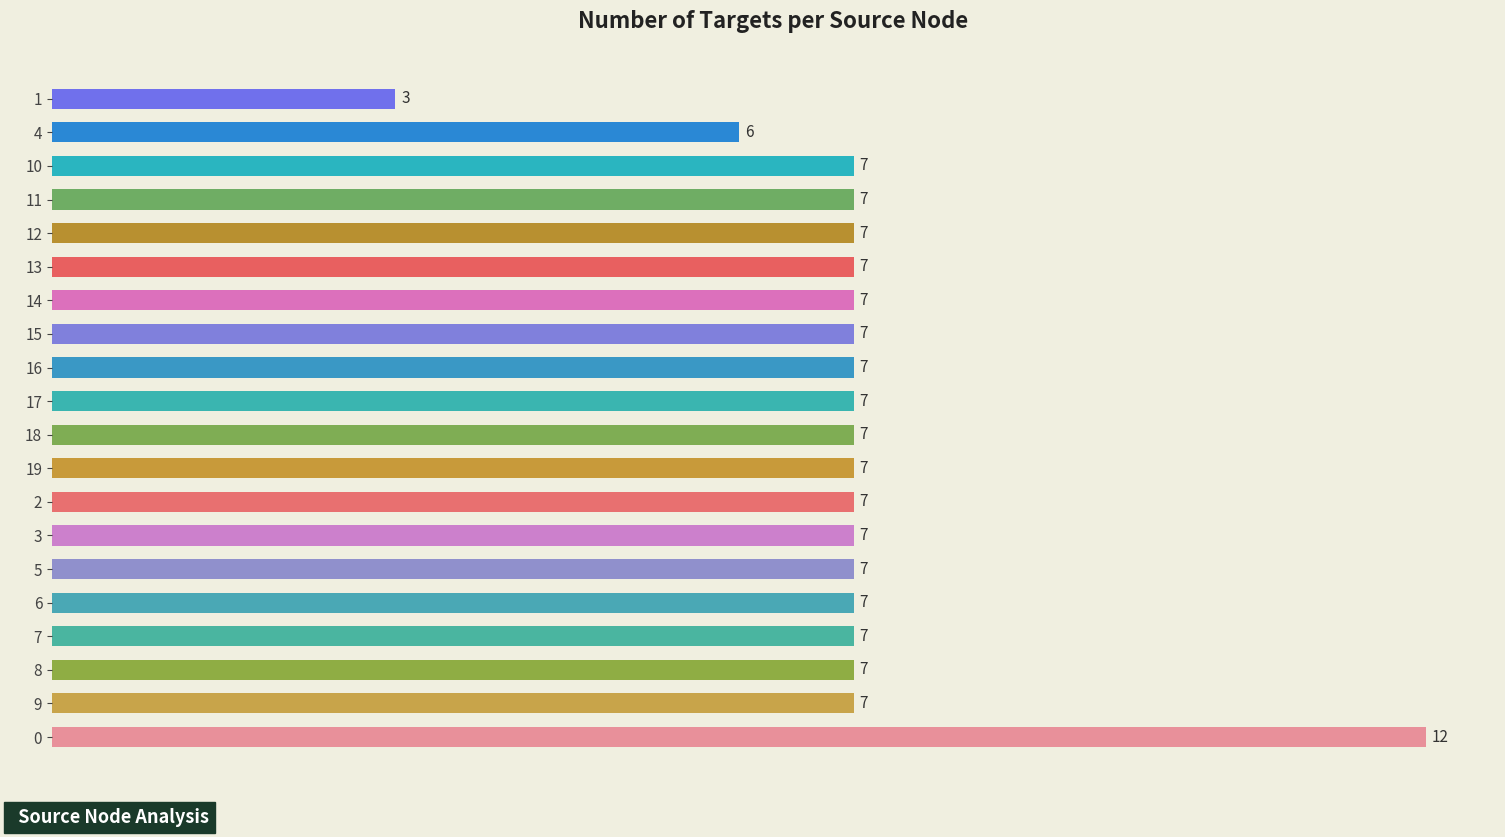

What is the change in value from 0 to 14?

-5